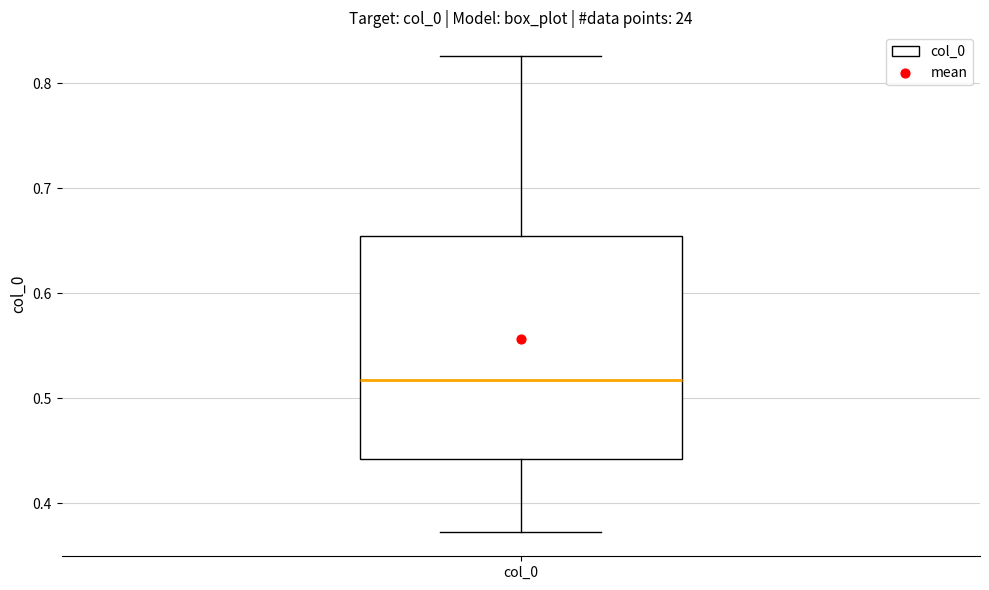

Transcribe this box plot: give where the median line is, the range the box spans, and where the two whiskers end, as read against the y-axis. The values are not printed on the chart, so give them approximately, as read against the axis.

median 0.52, box 0.44 to 0.65, whiskers 0.37 to 0.83